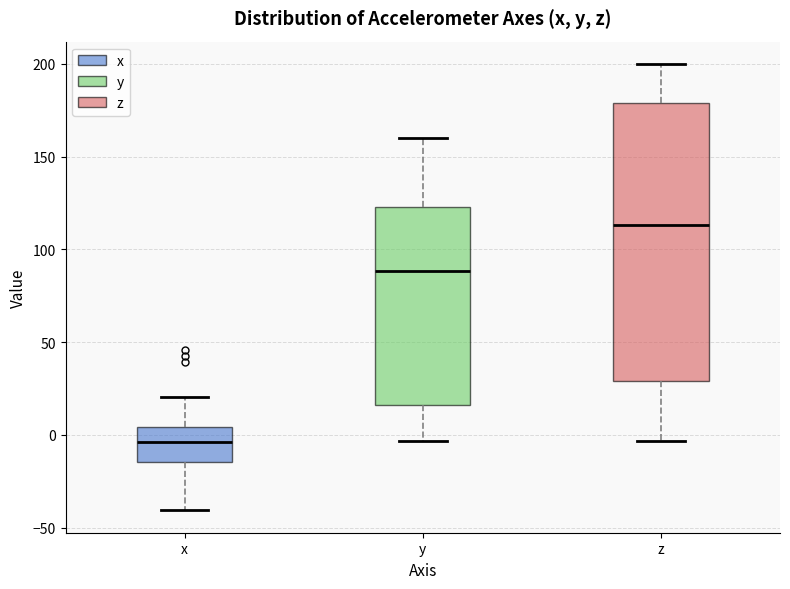

Which box's median line is the lowest?

x